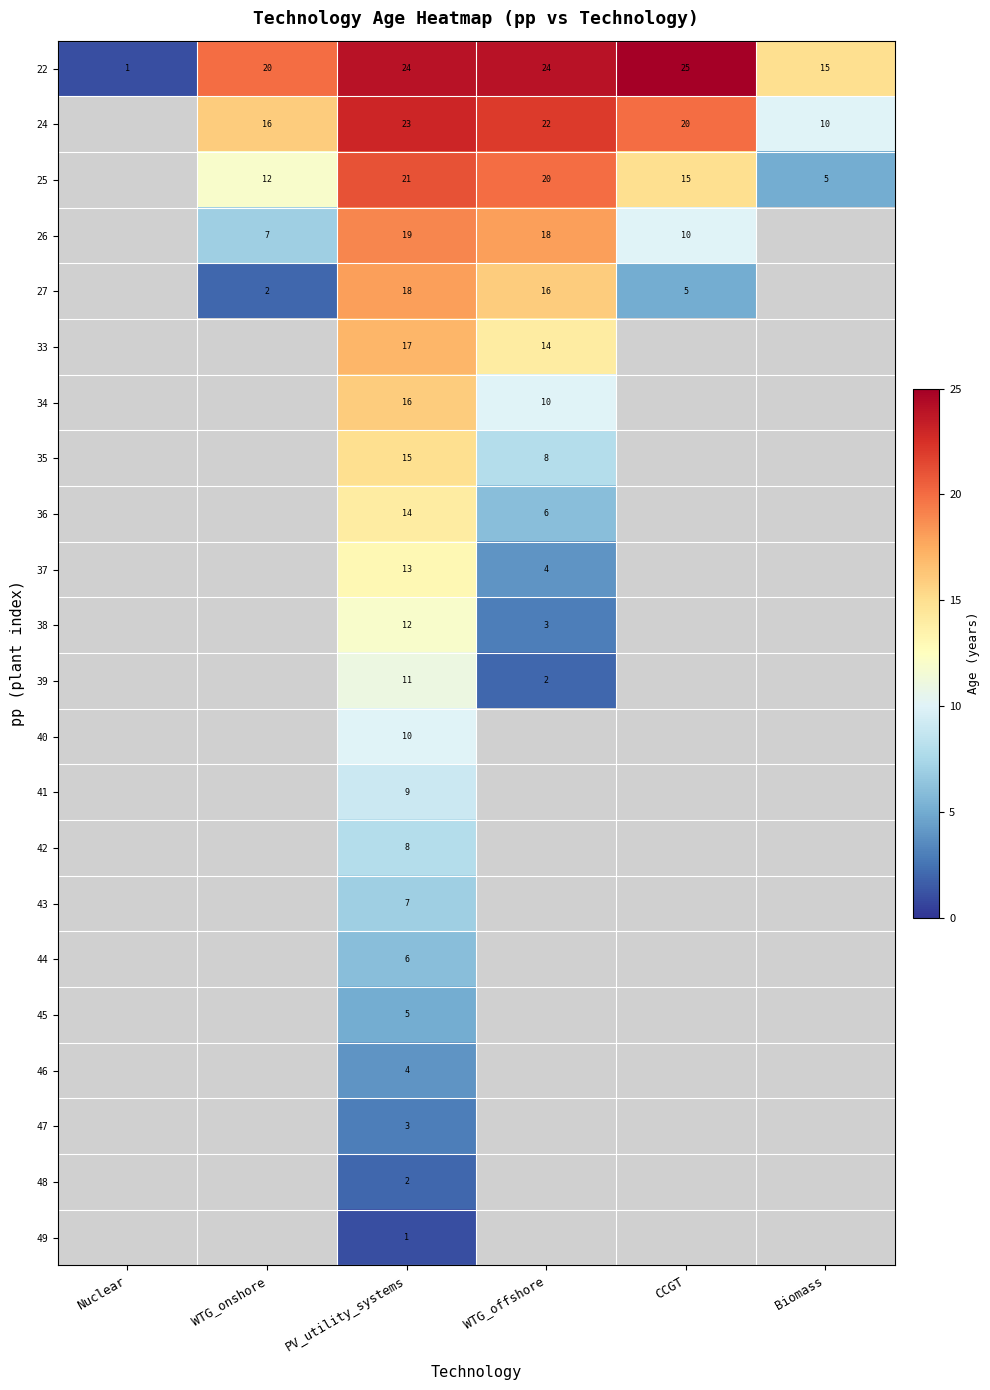

True or false: 25 has a value of 31 at PV_utility_systems.

False